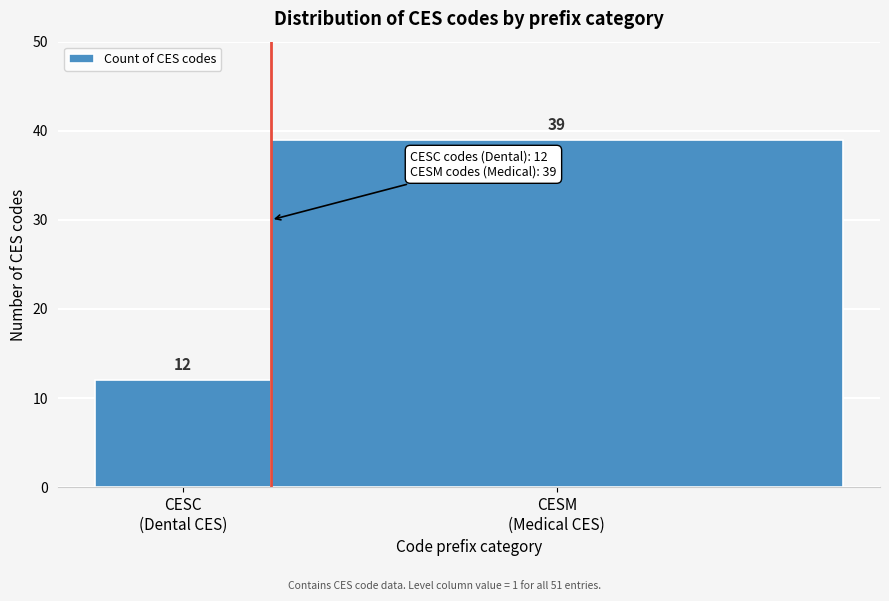

Reading left to right, extract all data points from this chart.

12	39